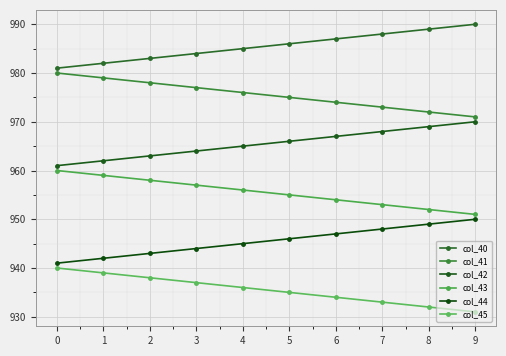

What is the value of the col_40 point at the 5th from the left?

985.0